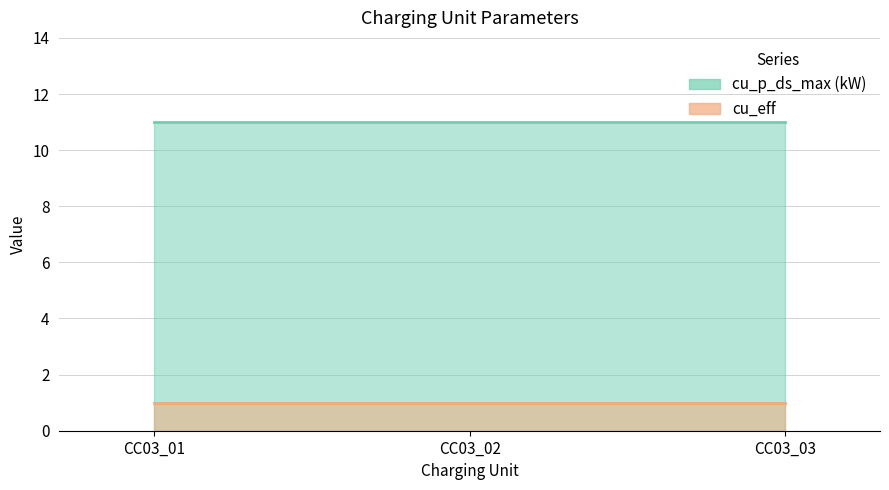

What is the value of the cu_eff point at the 1st from the left?

1